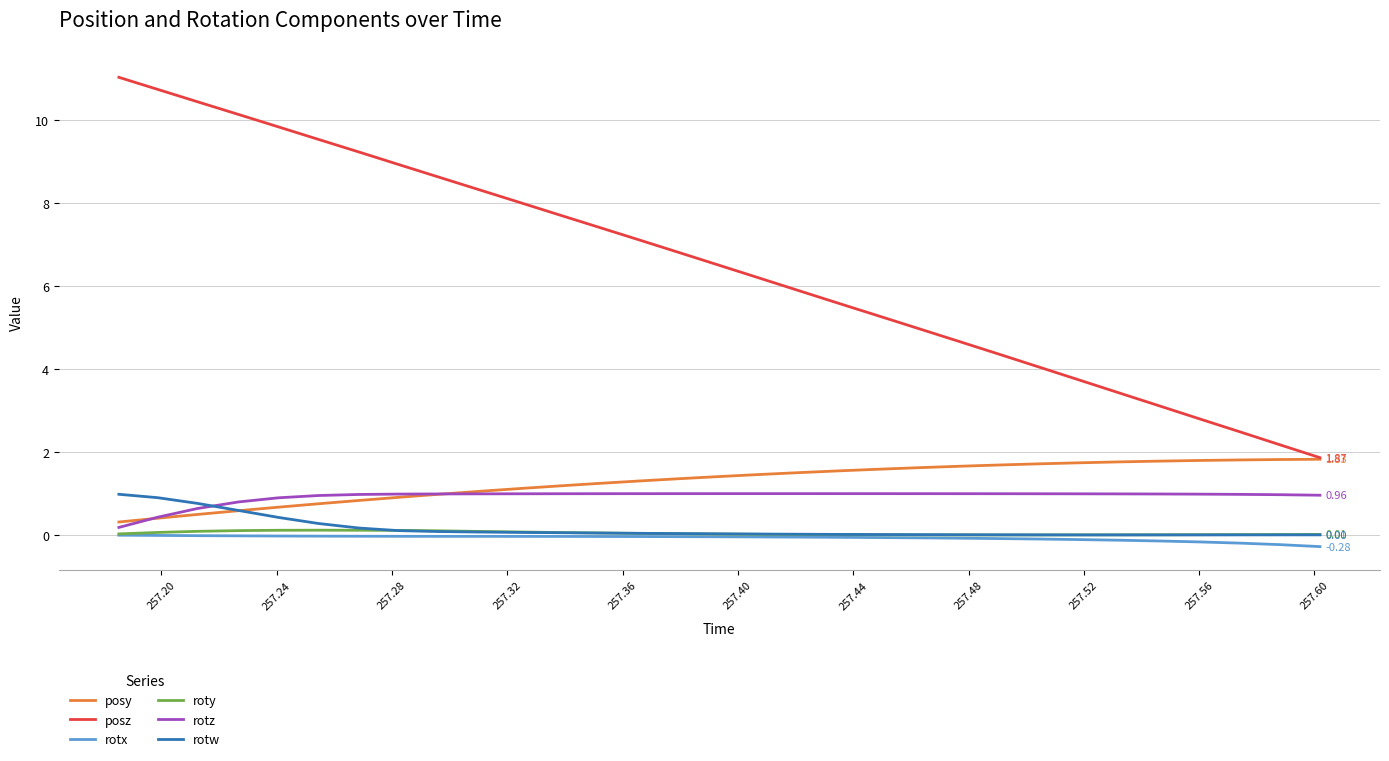

Which series has the largest total across all categories?

posz